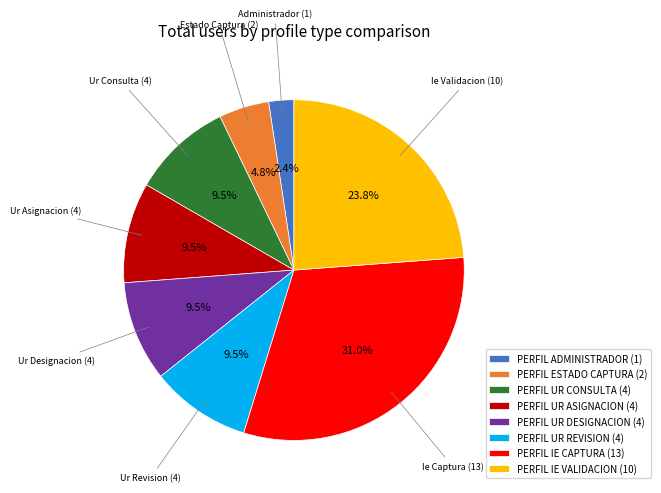

How many slices are in this pie chart?

8